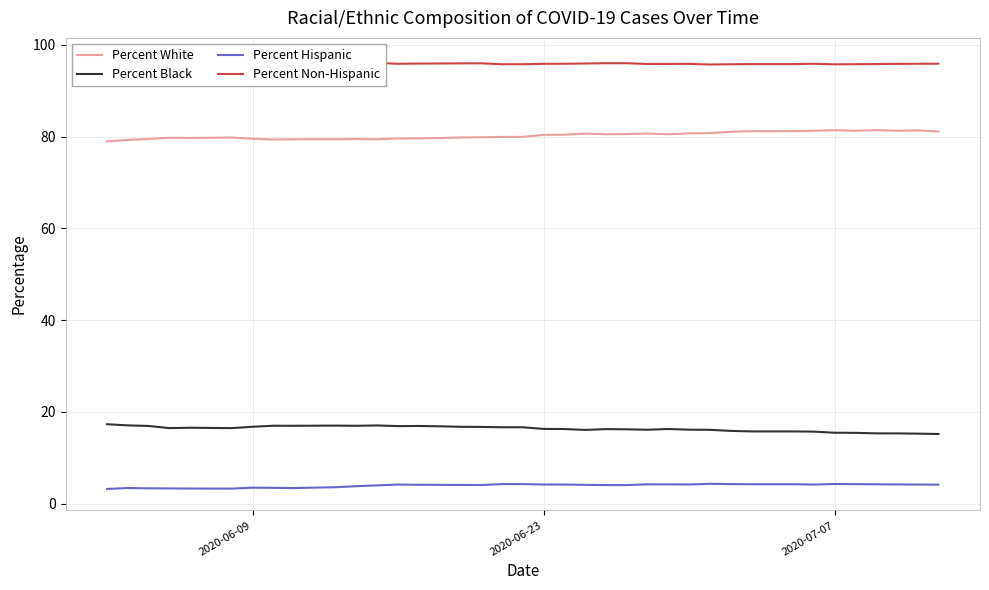

Which series has the widest spread of values?

Percent White